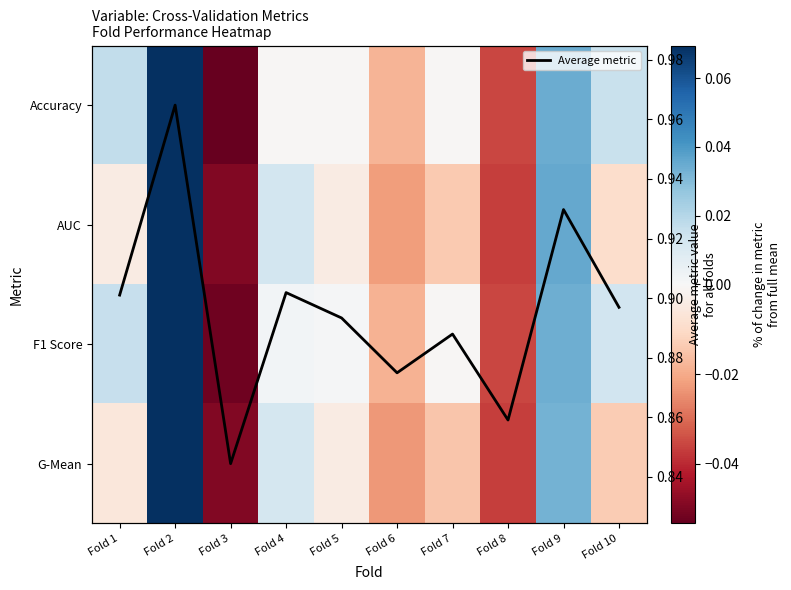

What is the difference between the highest and lowest values at Fold 8?

0.9